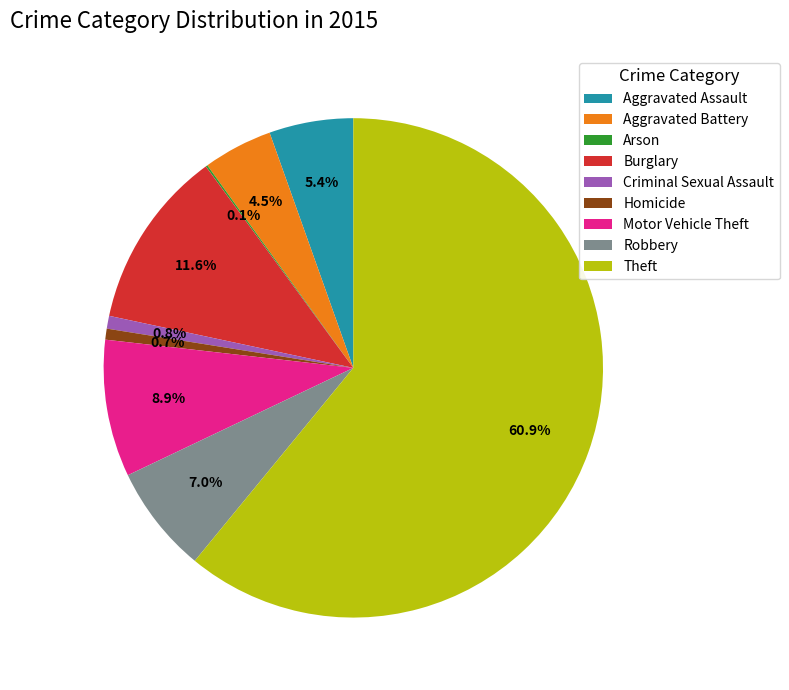

Between Aggravated Assault and Homicide, which is larger?

Aggravated Assault